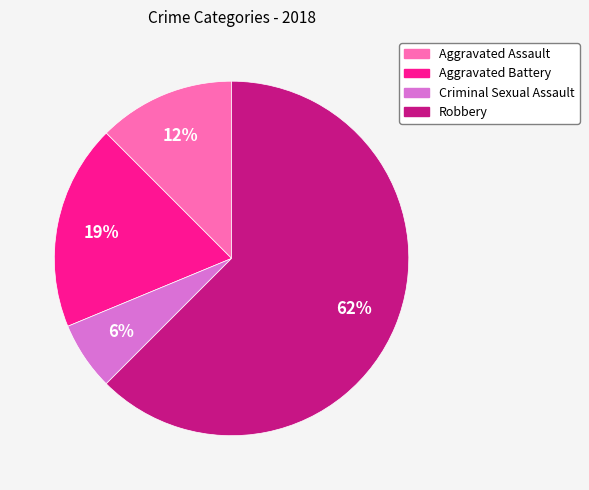

Which has a higher value, Robbery or Aggravated Battery?

Robbery